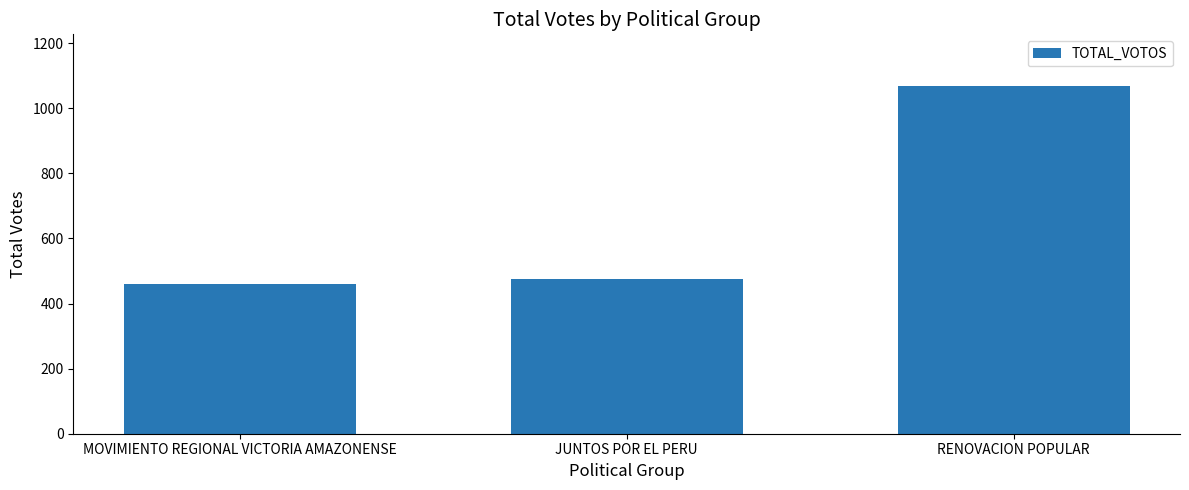

How many bars are there in total?

3